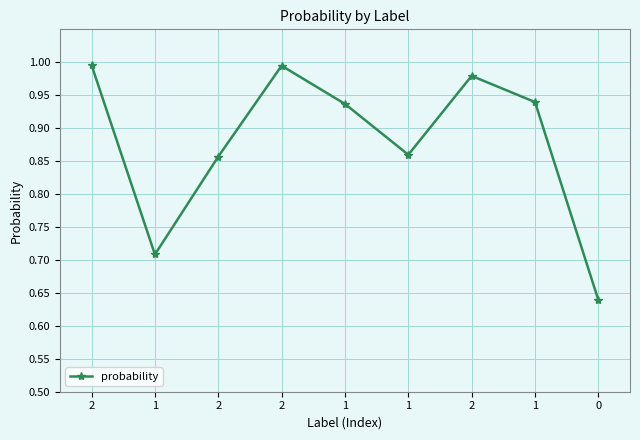

What is the smallest value displayed?

0.6